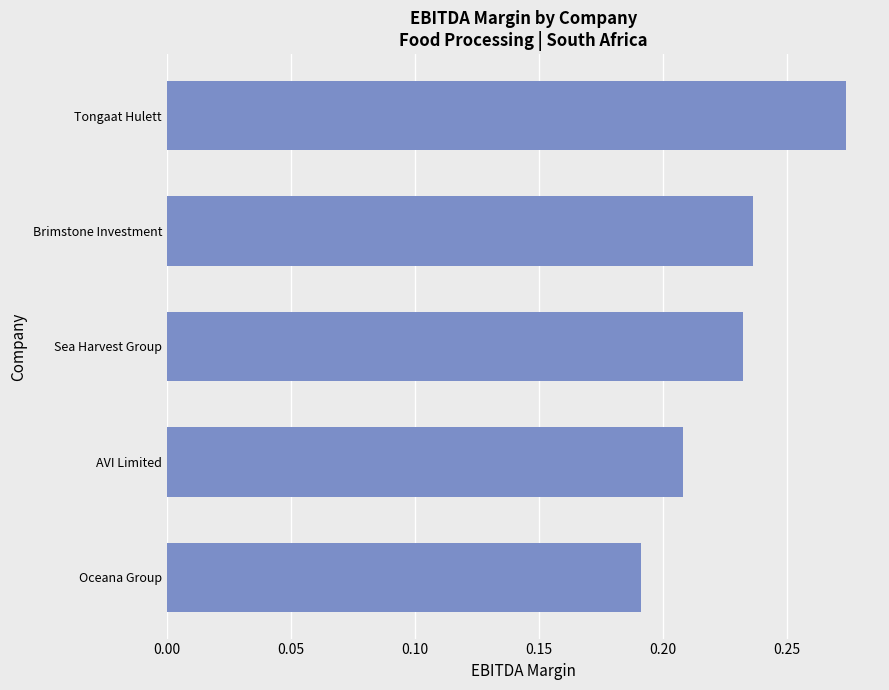

Between Oceana Group and Brimstone Investment, which is larger?

Brimstone Investment